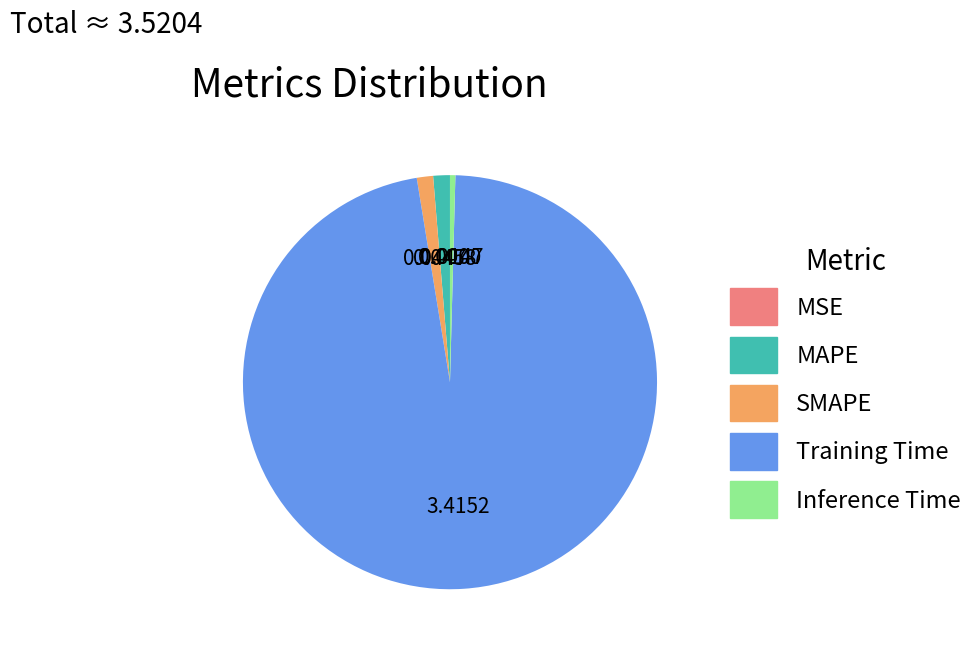

True or false: MAPE accounts for 11% of the total.

False